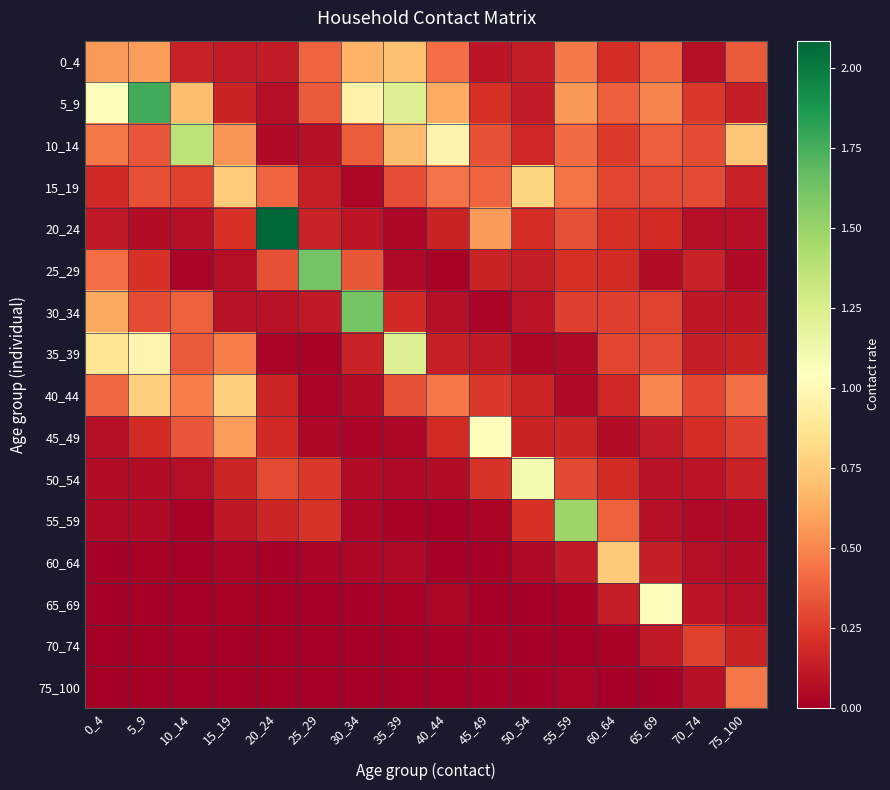

Which has a higher value, 0_4 or 55_59?

0_4